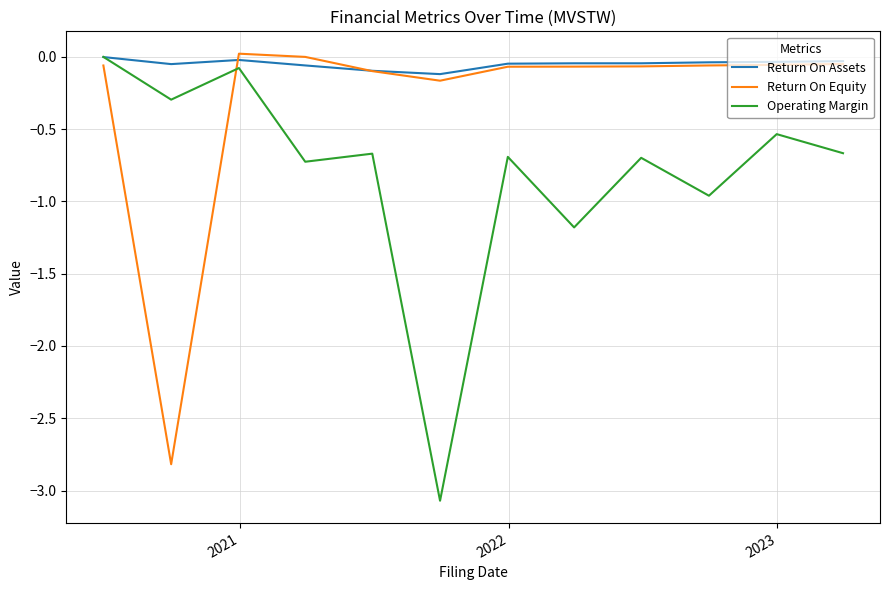

Rank the series by their average value, from highest to lowest.

Return On Assets, Return On Equity, Operating Margin